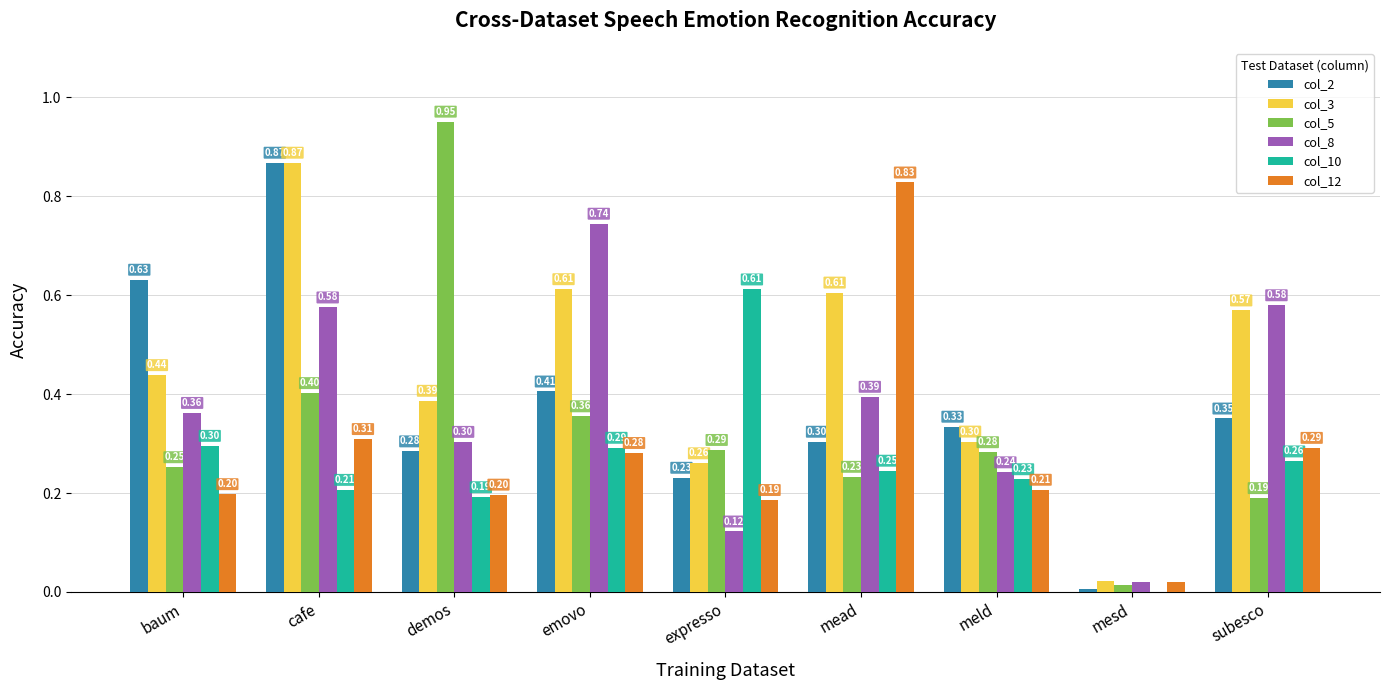

Which series has the widest spread of values?

col_5